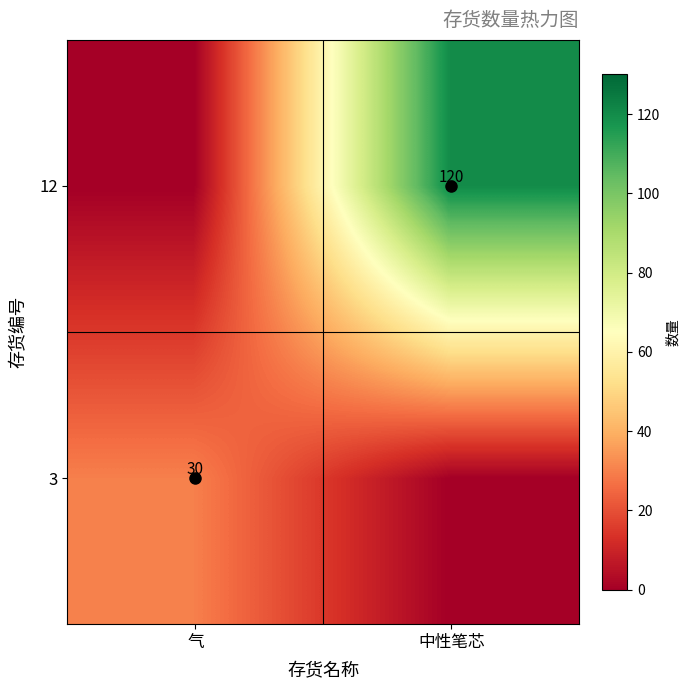

The 3 series shows 18 at 气. True or false?

False